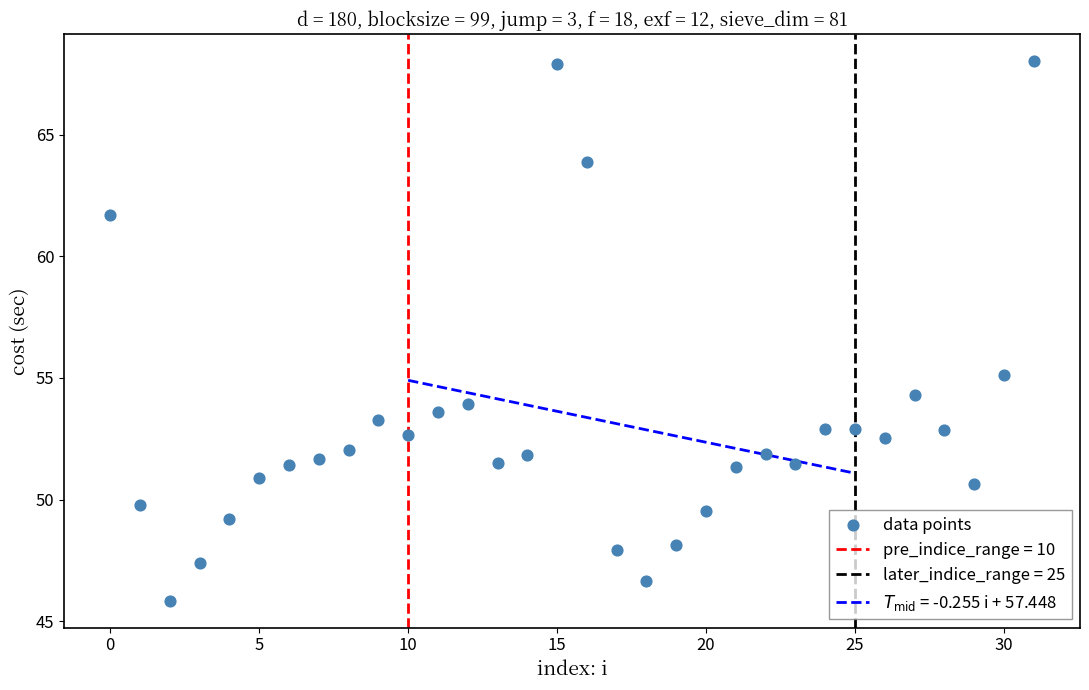

What Y value in the scatter plot is closest to 56?

55.1